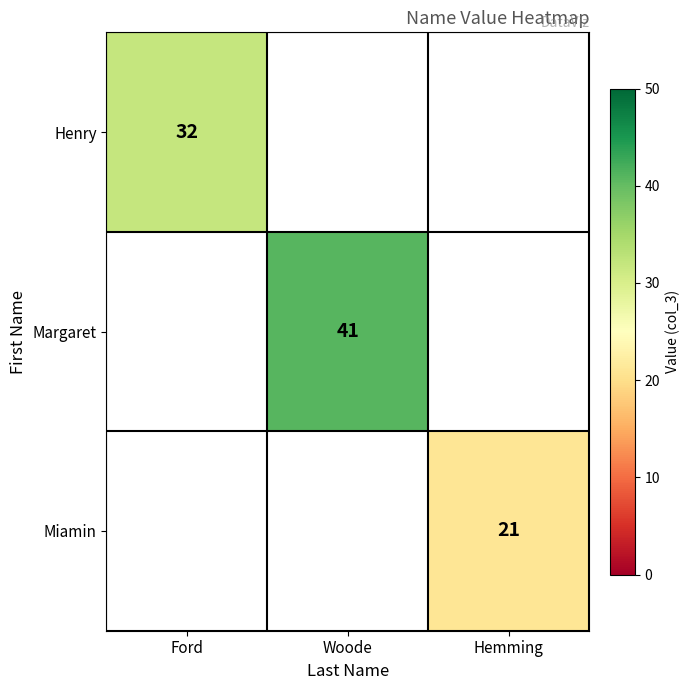

Is the value of Margaret at Woode greater than the value of Miamin at Hemming?

Yes